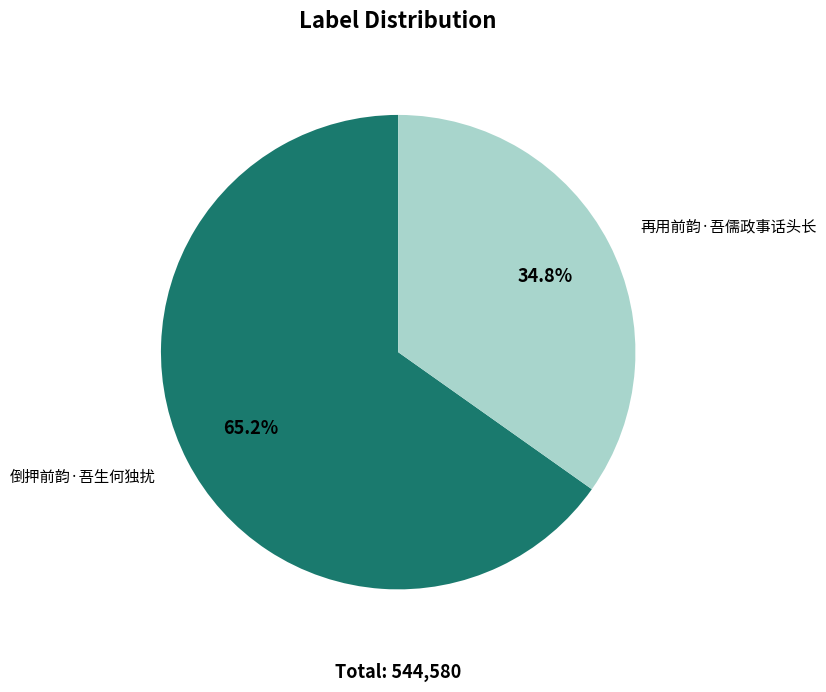

To the nearest percent, what percentage of the pie is 再用前韵·吾儒政事话头长?

35%